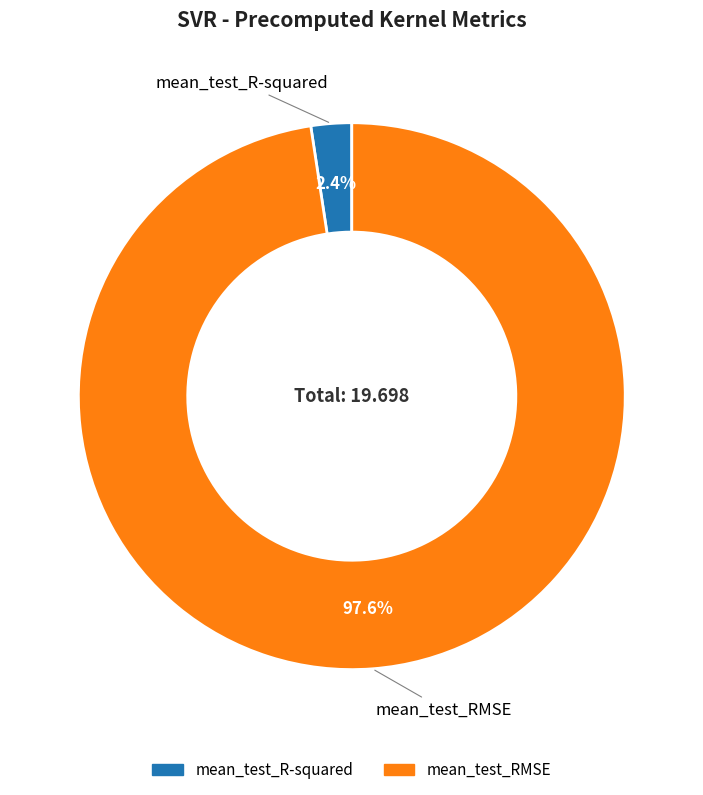

Between mean_test_R-squared and mean_test_RMSE, which is larger?

mean_test_RMSE